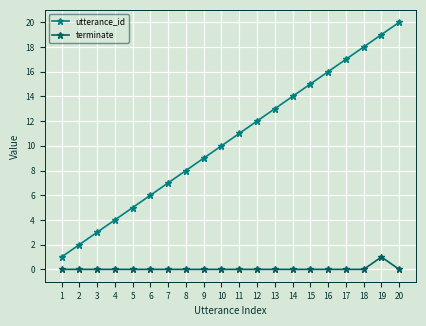

Does the chart display data point markers on the line(s)?

Yes